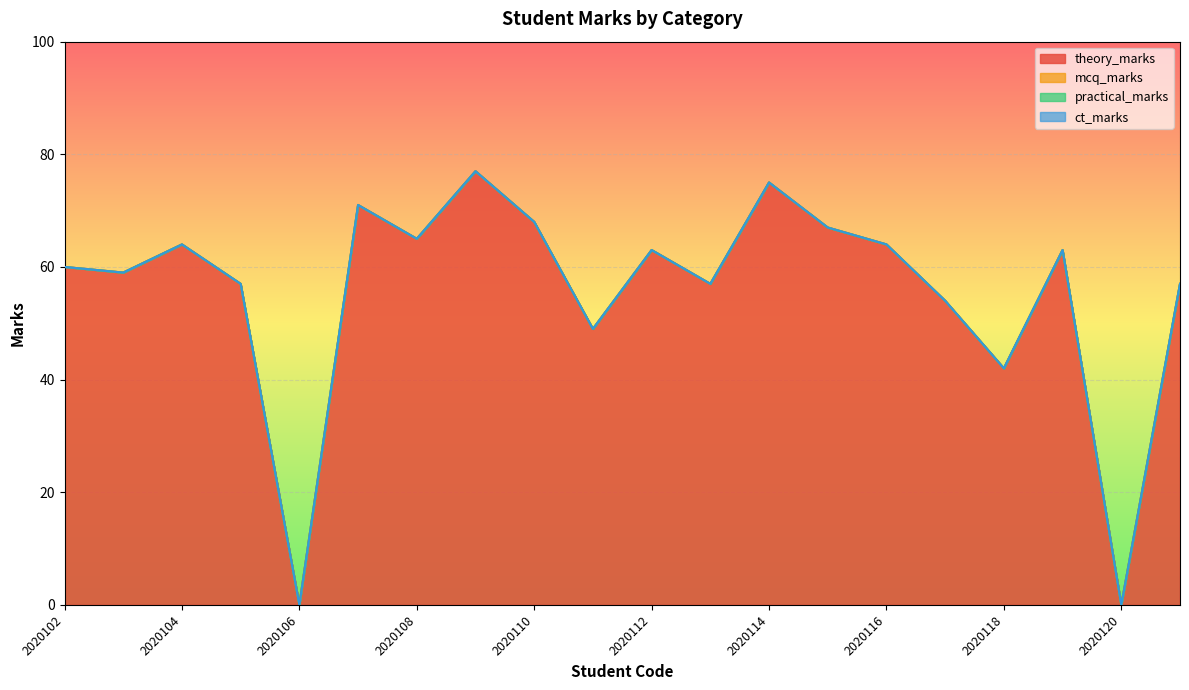

Which category has the highest value in the mcq_marks series?

2020102